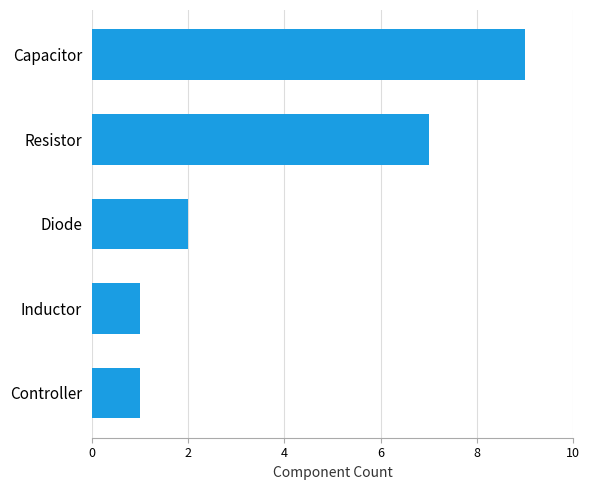

Where is the data nearest to the value 5?

Resistor